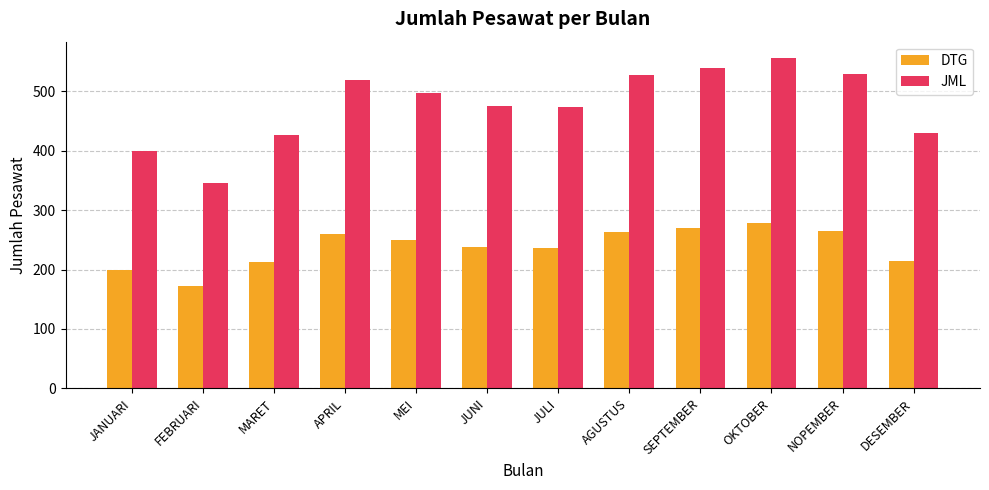

List the series in order of their overall mean, highest first.

JML, DTG